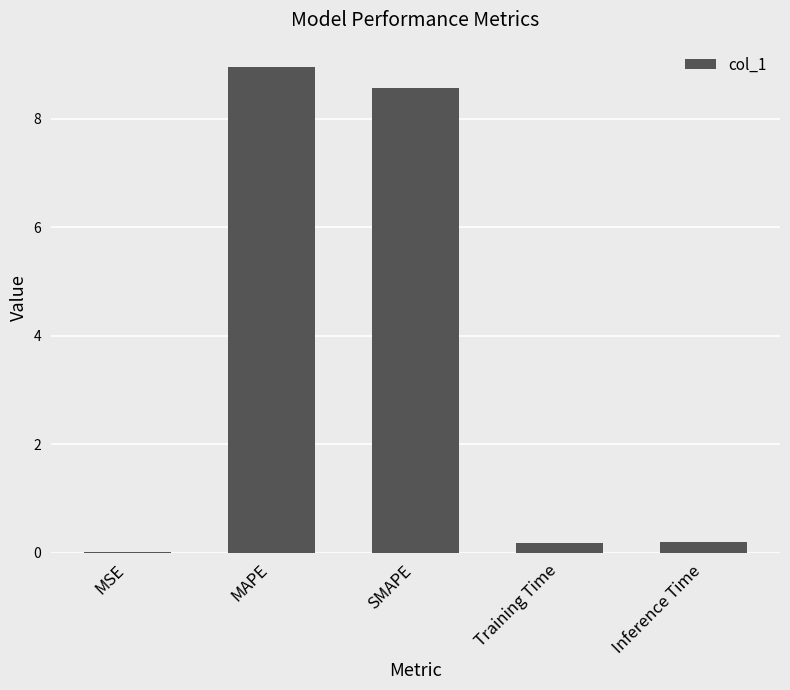

How many distinct data groups are displayed?

1